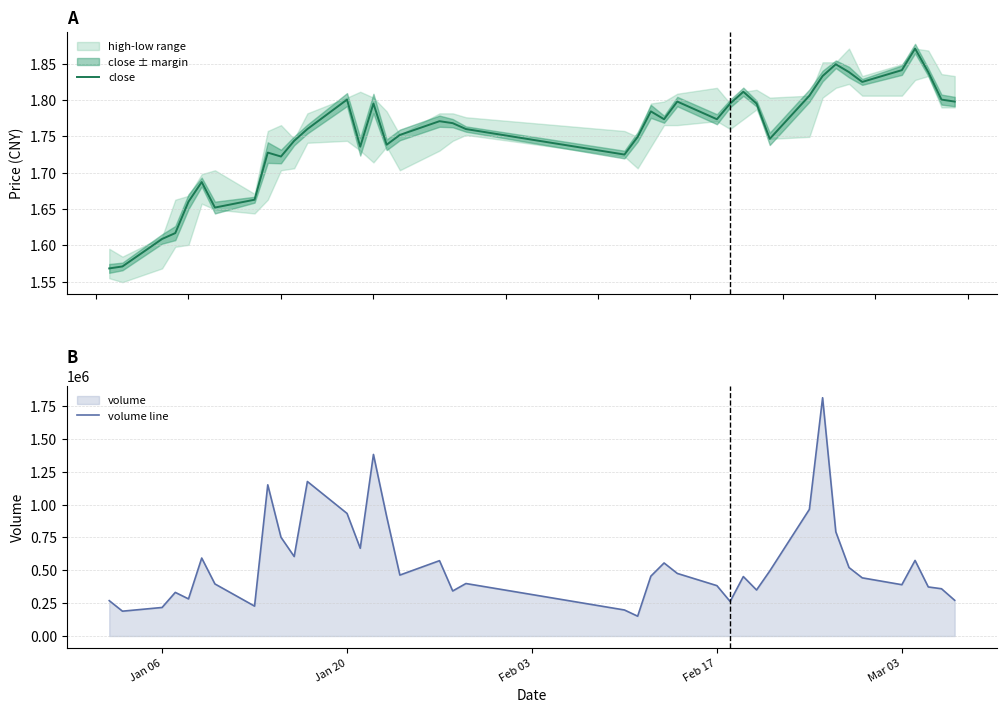

What is the lowest value of the volume line series?

150930